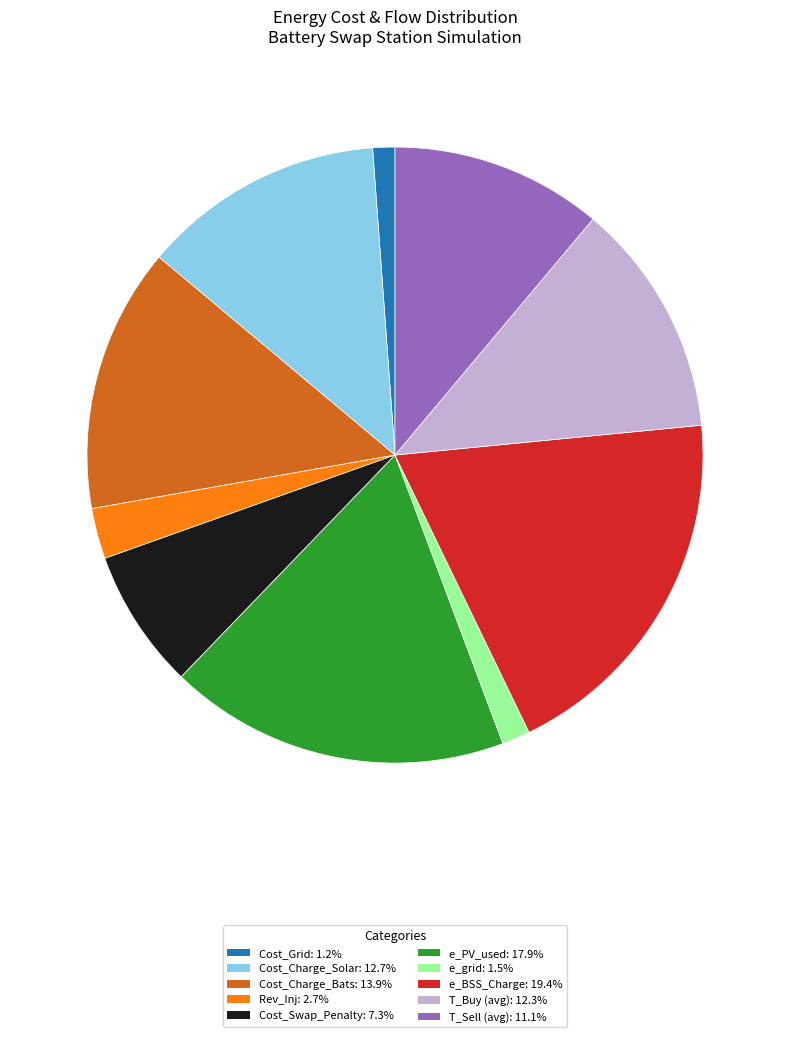

Approximately how many times larger is the value at Cost_Charge_Bats: 13.9% compared to Cost_Swap_Penalty: 7.3%?

1.9